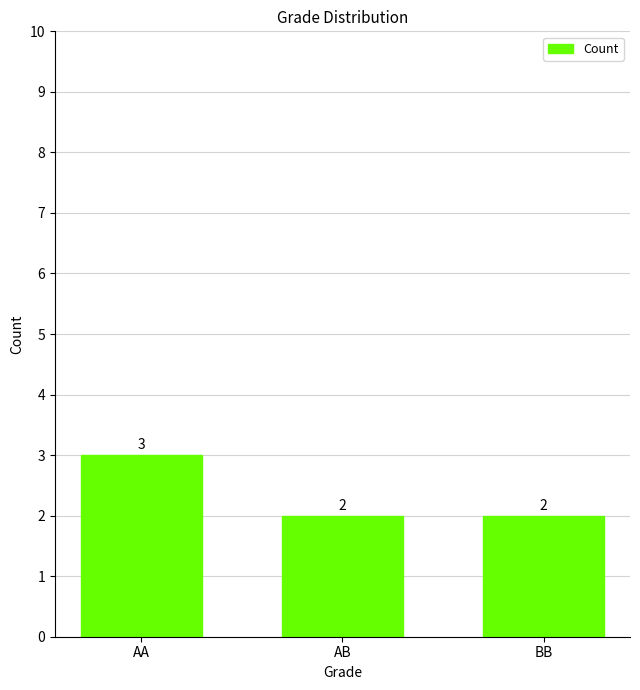

What is the label of the 1st bar from the right?

BB